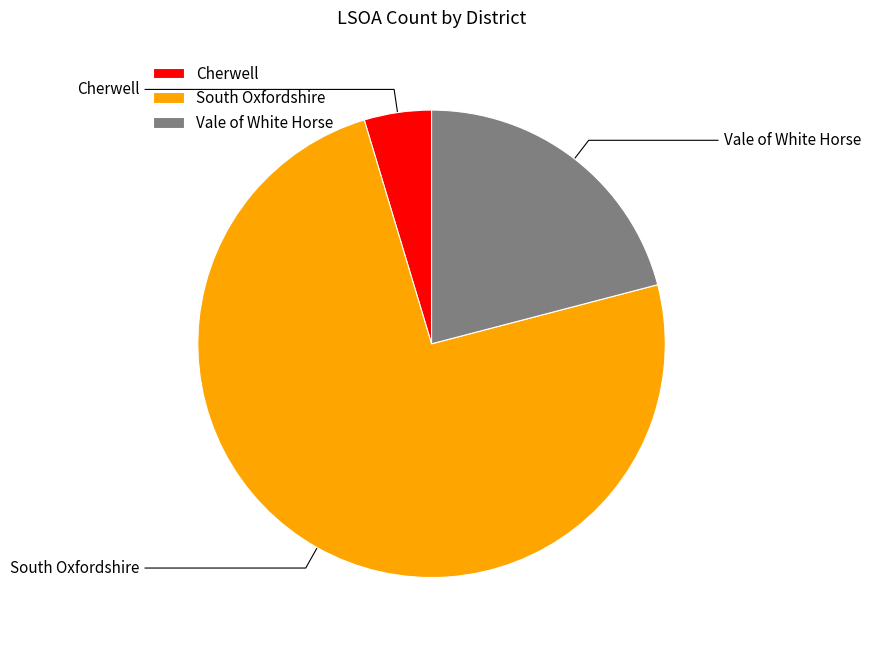

To the nearest percent, what is the difference between the Cherwell and Vale of White Horse slice percentages?

16%